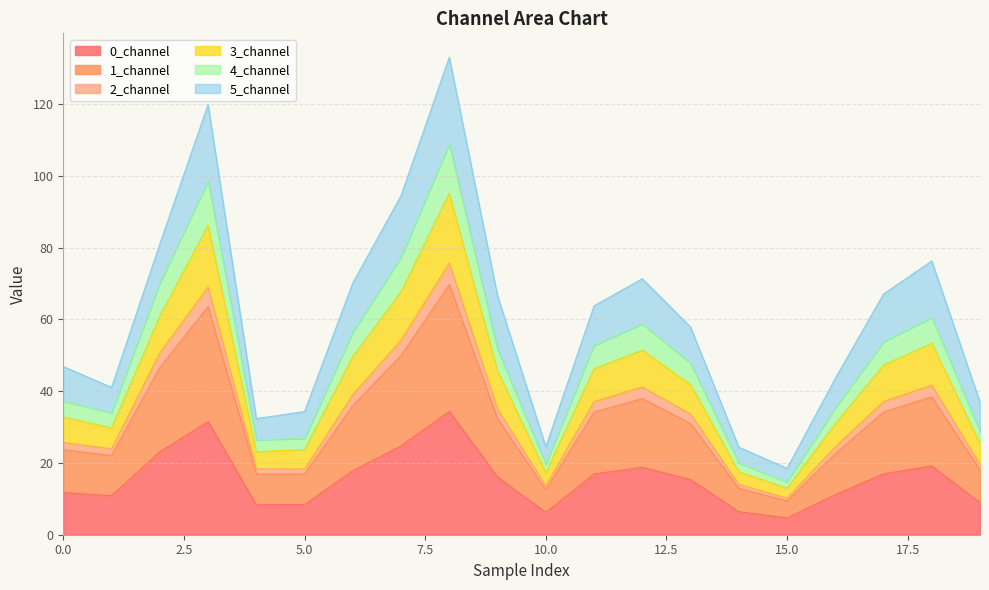

Which category has the lowest value in the 2_channel series?

15